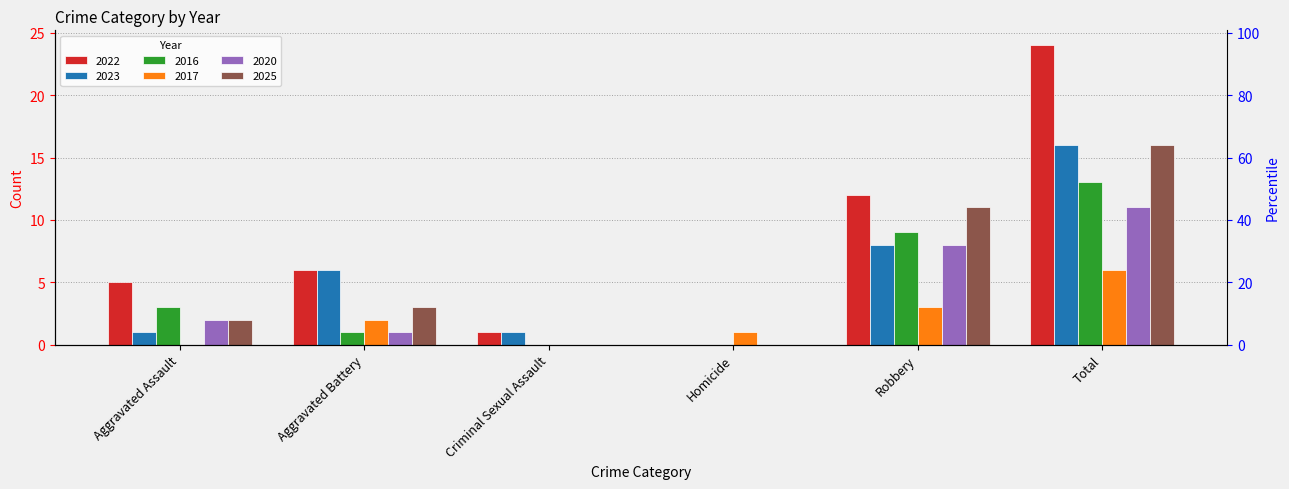

Reading right to left, extract all data points from this chart.

2022: Total=24	Robbery=12	Homicide=0	Criminal Sexual Assault=1	Aggravated Battery=6	Aggravated Assault=5
2023: Total=16	Robbery=8	Homicide=0	Criminal Sexual Assault=1	Aggravated Battery=6	Aggravated Assault=1
2016: Total=13	Robbery=9	Homicide=0	Criminal Sexual Assault=0	Aggravated Battery=1	Aggravated Assault=3
2017: Total=6	Robbery=3	Homicide=1	Criminal Sexual Assault=0	Aggravated Battery=2	Aggravated Assault=0
2020: Total=11	Robbery=8	Homicide=0	Criminal Sexual Assault=0	Aggravated Battery=1	Aggravated Assault=2
2025: Total=16	Robbery=11	Homicide=0	Criminal Sexual Assault=0	Aggravated Battery=3	Aggravated Assault=2